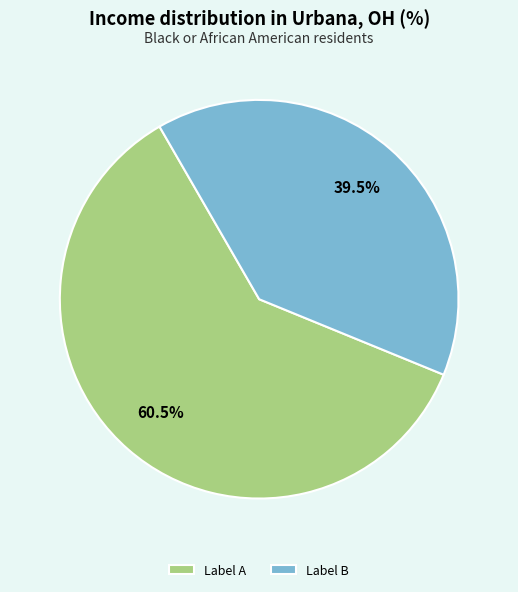

Combined, do Label B and Label A account for over 50%?

Yes